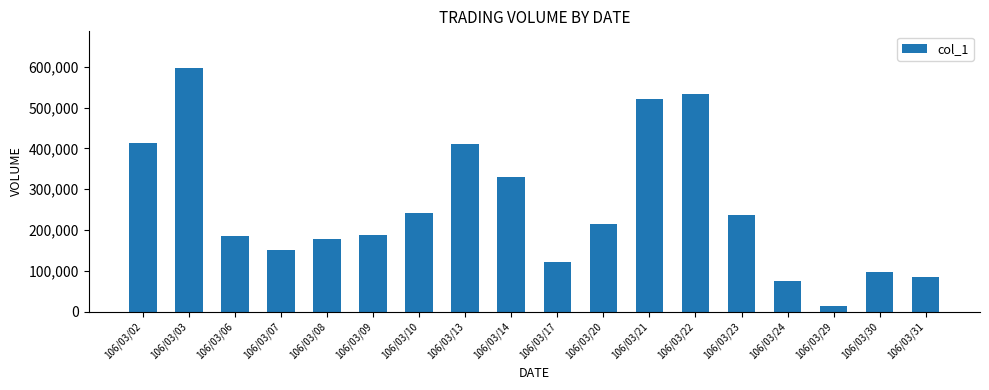

What is the smallest value displayed?

14000